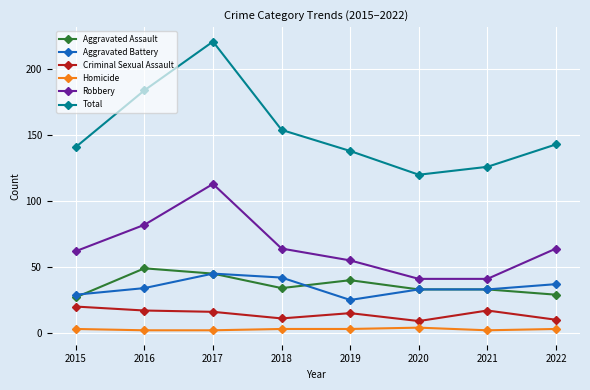

Between 2015 and 2019, which series saw the biggest shift?

Aggravated Assault